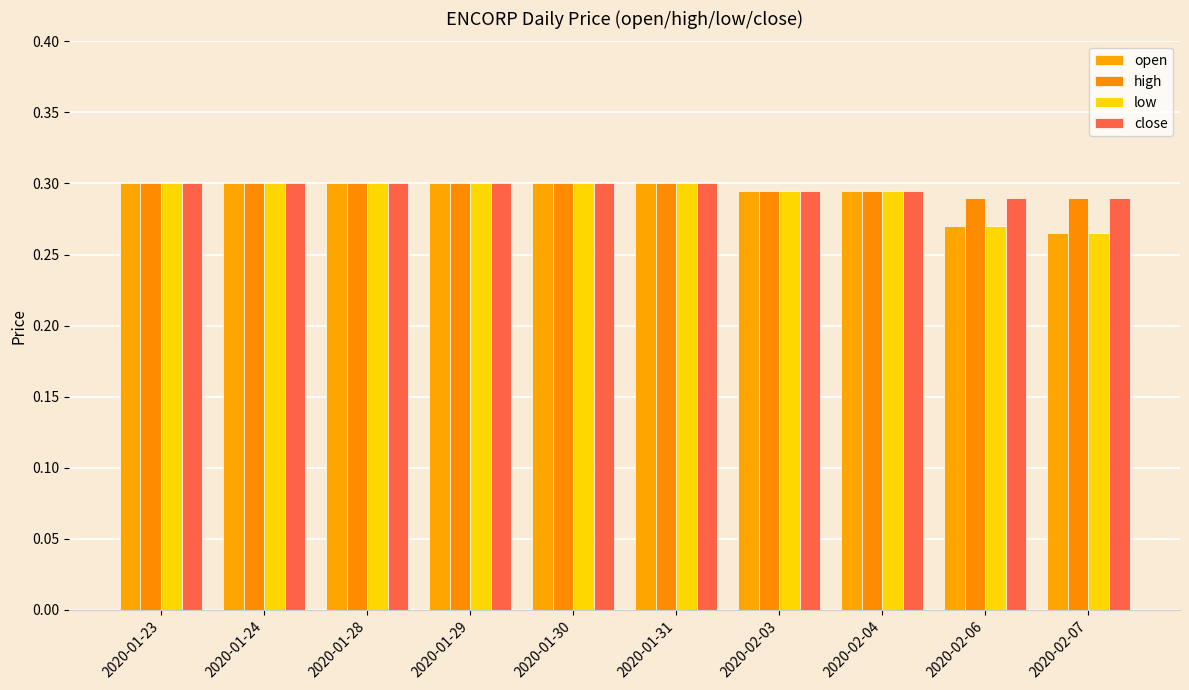

At which category does the chart reach its peak across all series?

2020-01-23